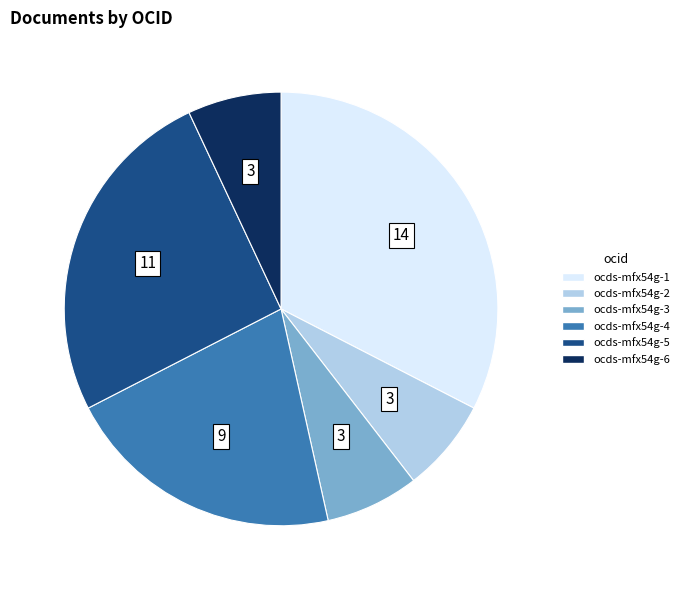

Does ocds-mfx54g-2 account for over 50% of the chart?

No